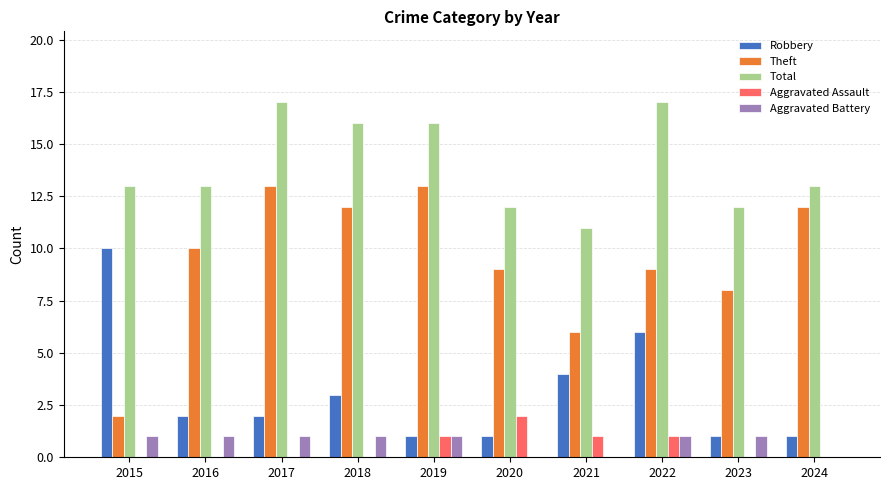

Count the Aggravated Assault values in the range 0 to 1.

9